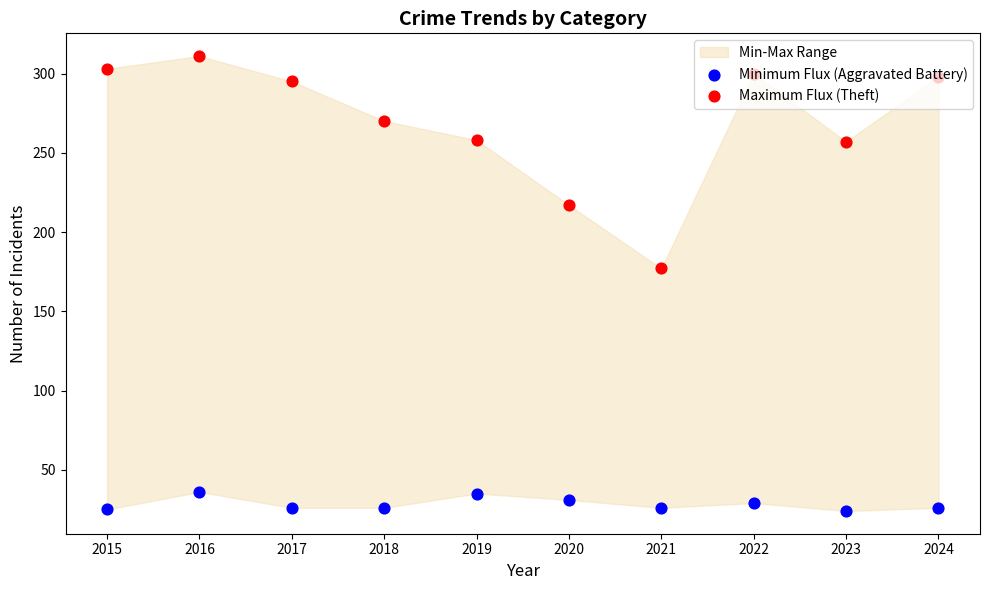

Is the value of Minimum Flux (Aggravated Battery) at 2021 greater than the value of Maximum Flux (Theft) at 2016?

No